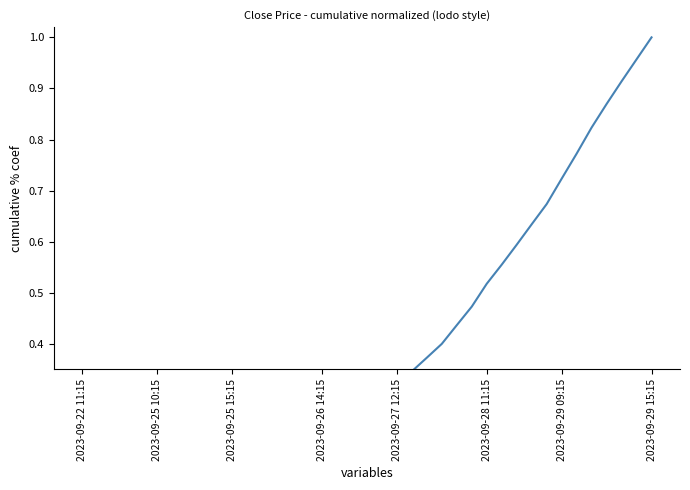

The value at 2023-09-28 11:15 is 0.5. True or false?

True